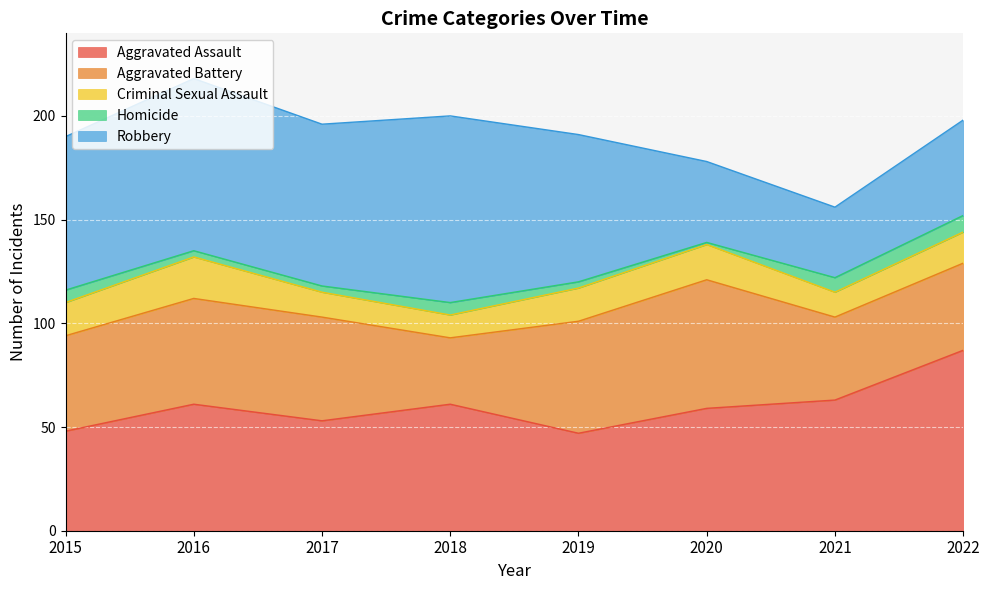

True or false: Aggravated Battery has more than 2 interior local peaks.

False